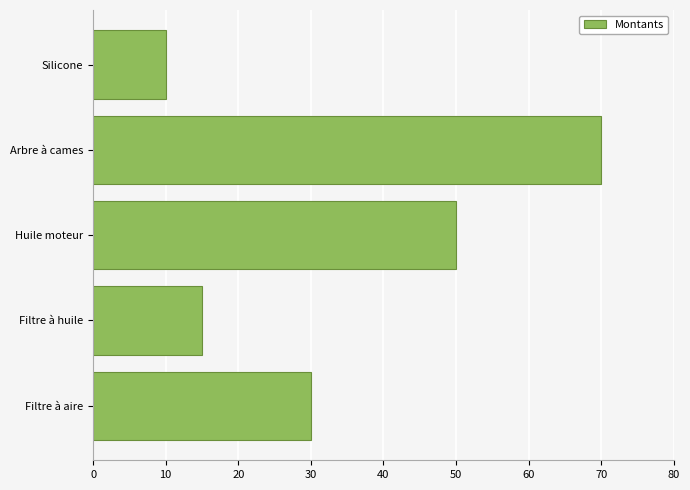

What is the difference between the second highest and minimum values?

40